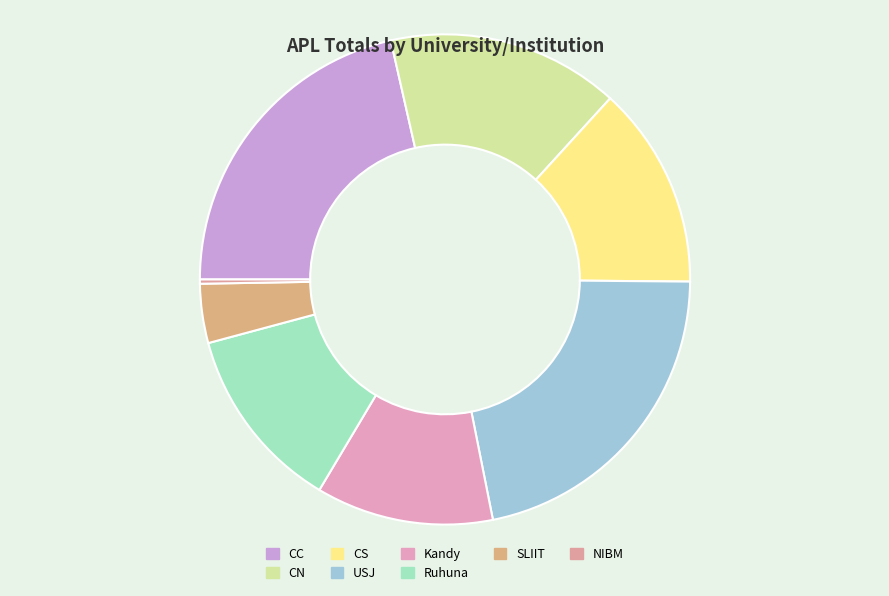

What is the change in value from Ruhuna to NIBM?

-43